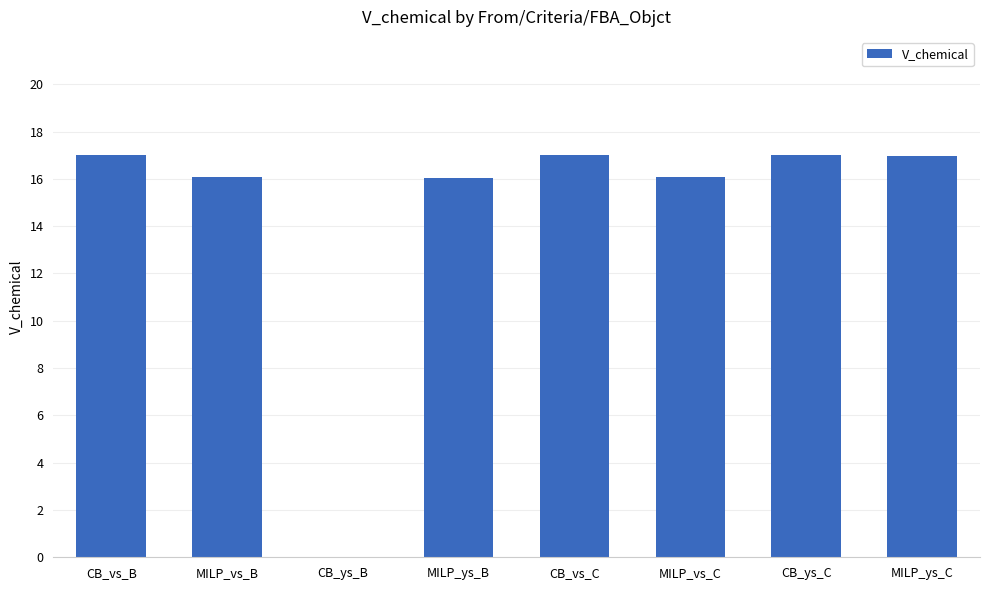

Is it true that the value at MILP_vs_C is 4.7?

False